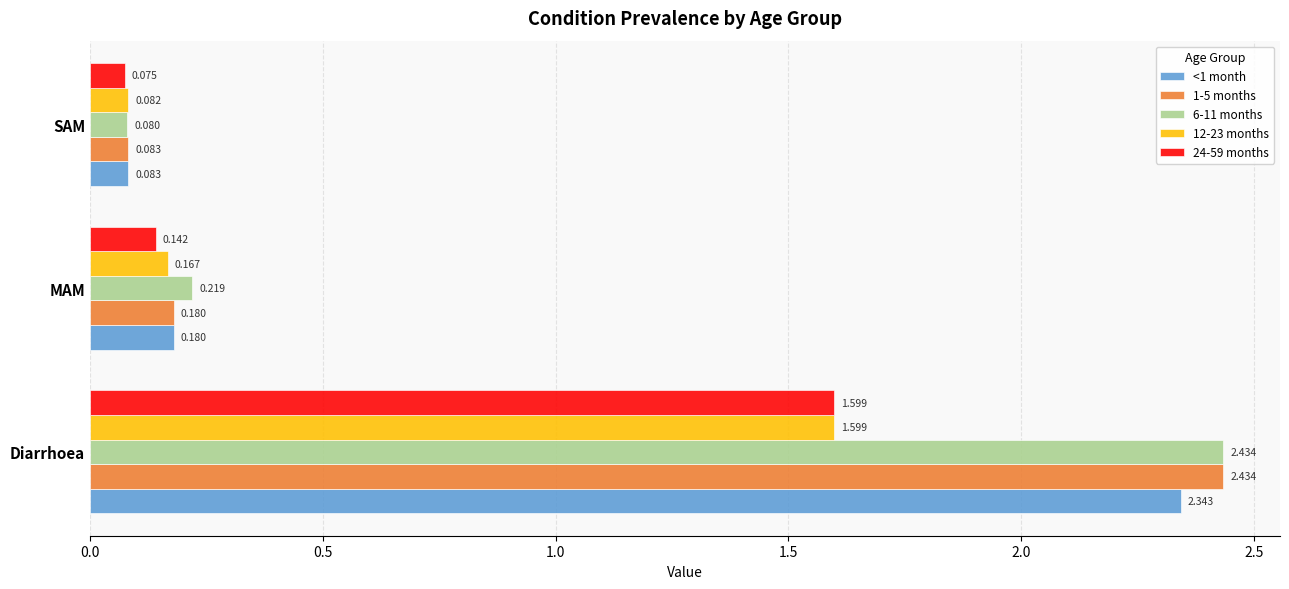

Rank the categories by 6-11 months value from highest to lowest.

Diarrhoea, MAM, SAM